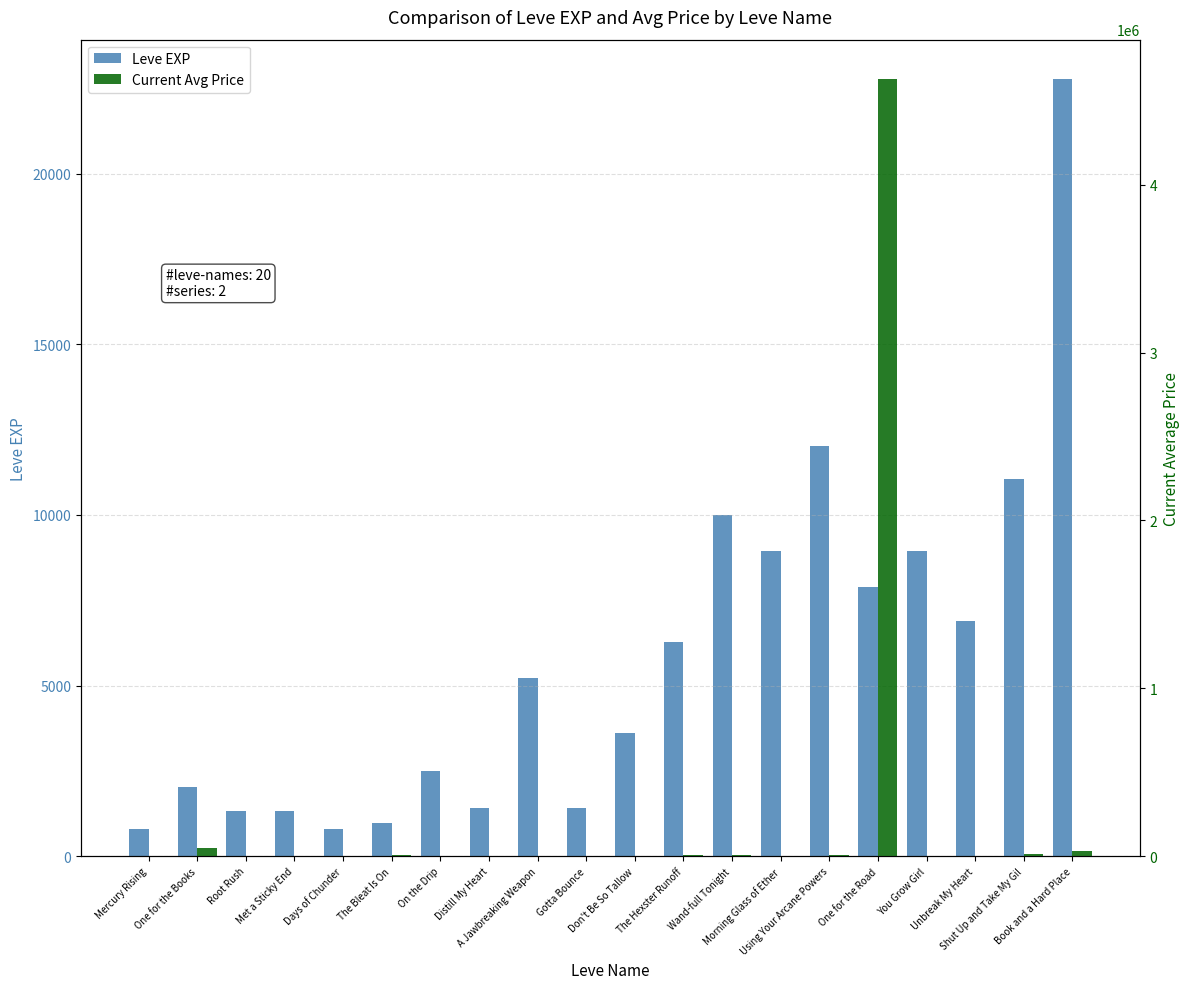

Count the number of data series in this chart.

2